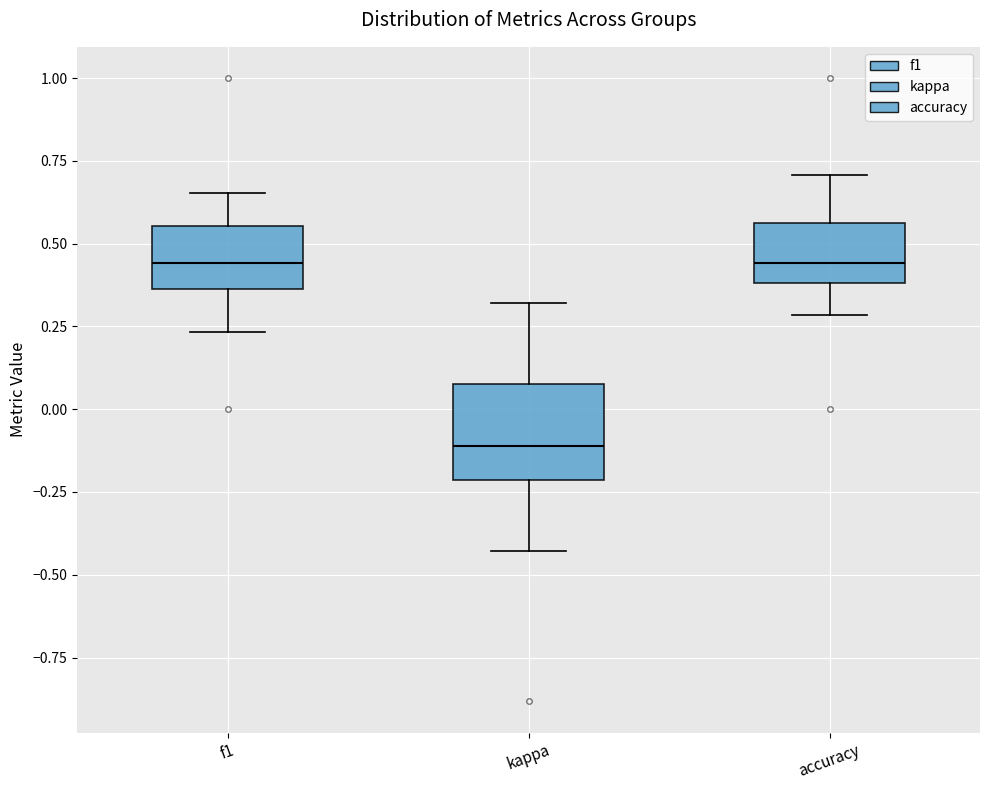

Where does the lower whisker of the box for kappa end on the y-axis? The values are not printed on the chart, so give them approximately, as read against the axis.

-0.45